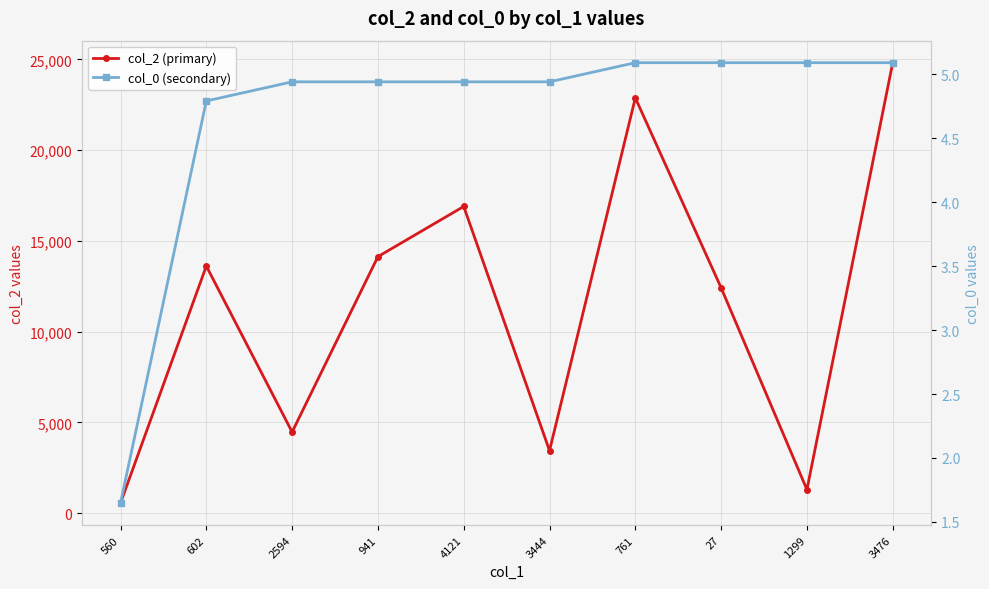

What is the difference between the second highest and minimum values in the col_2 (primary) series?

22315.0